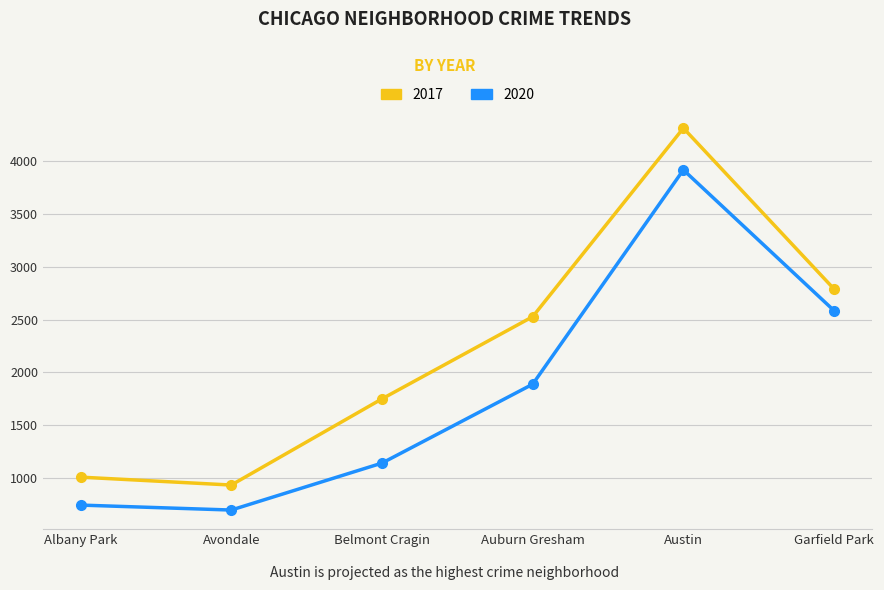

Rank the series by their maximum value, from highest to lowest.

2017, 2020